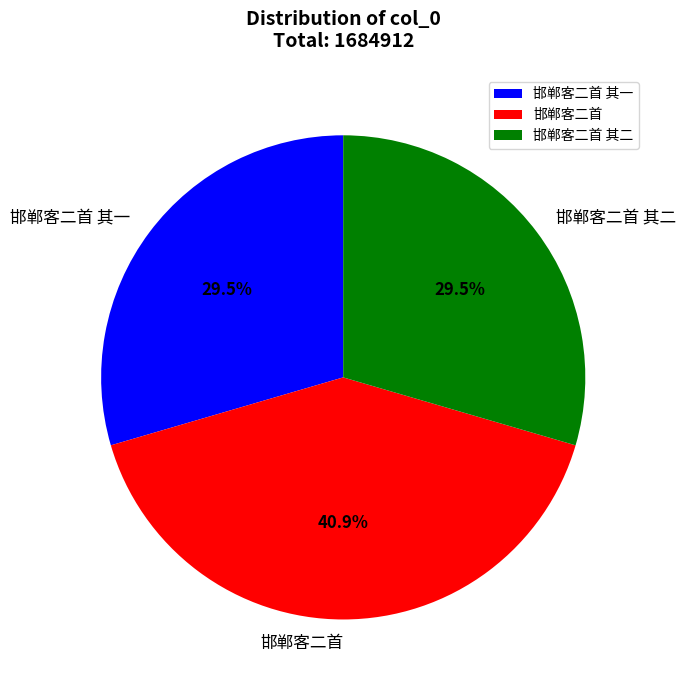

Does 邯郸客二首 其一 account for over 50% of the chart?

No